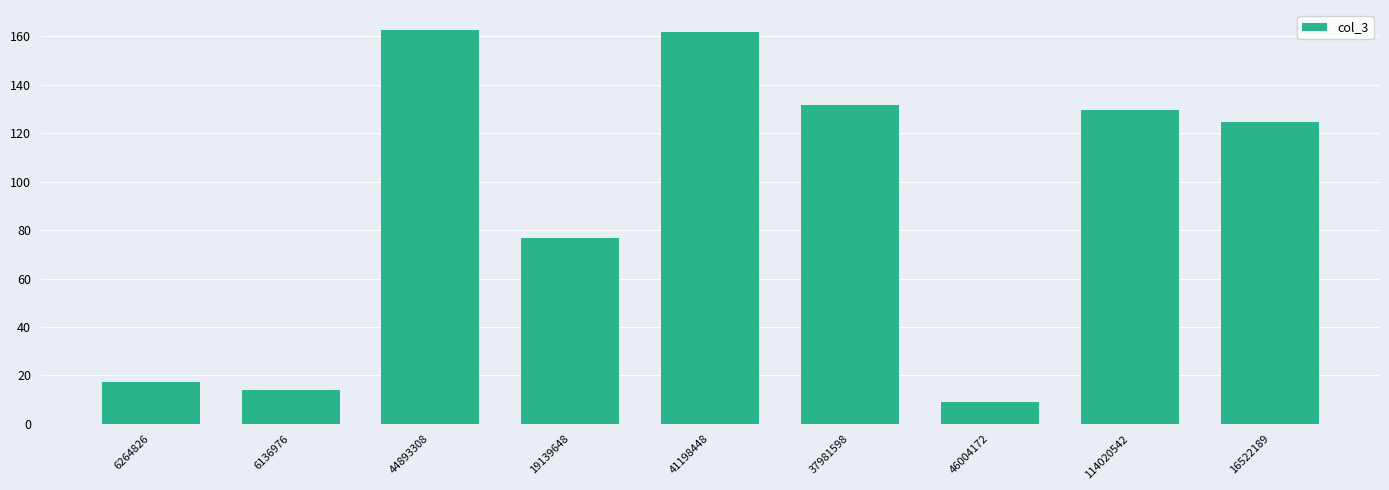

Is it true that the value at 19139648 is 133.0?

False